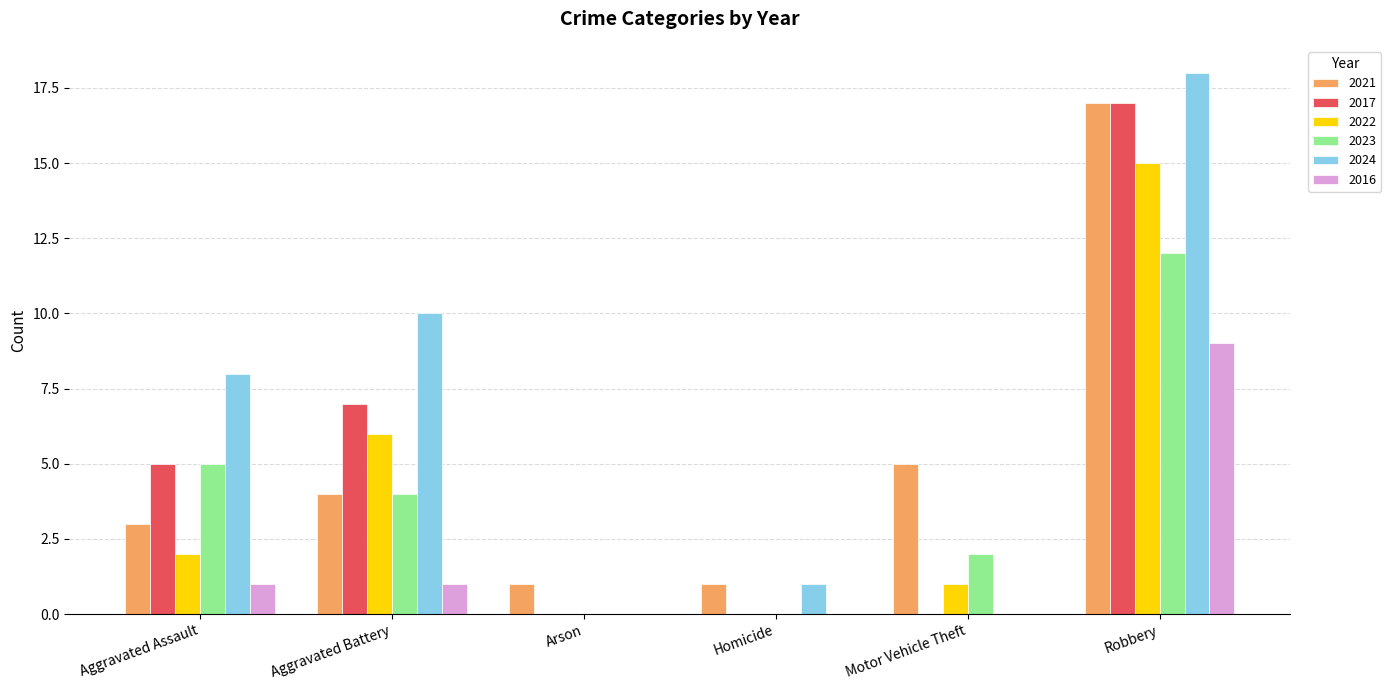

The 2022 series shows 1 at Motor Vehicle Theft. True or false?

True